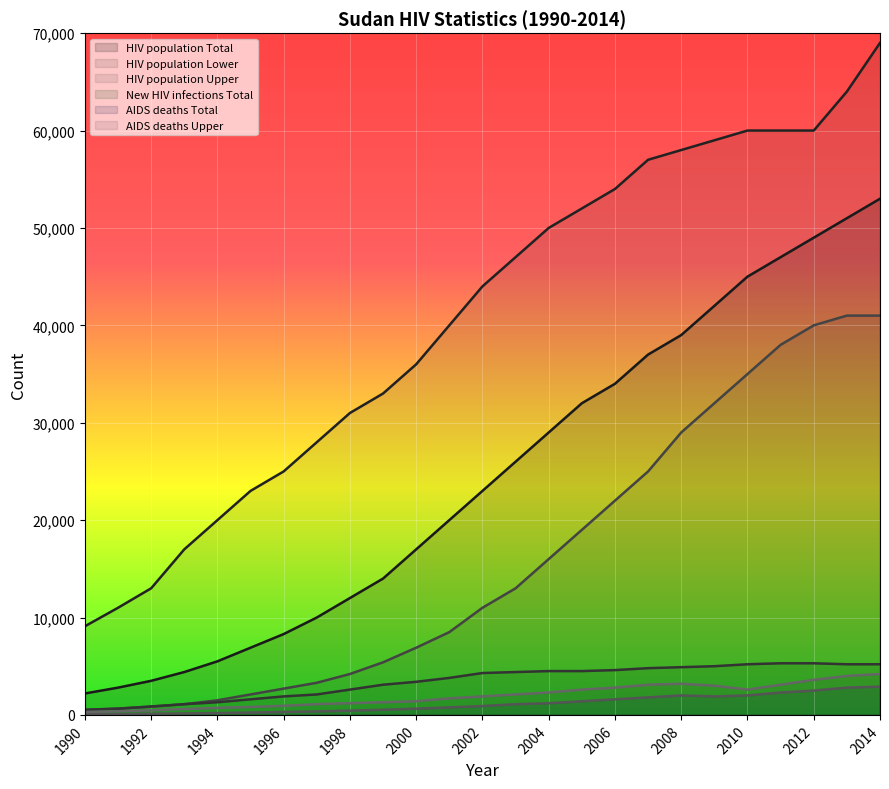

Does the chart display data point markers on the line(s)?

No